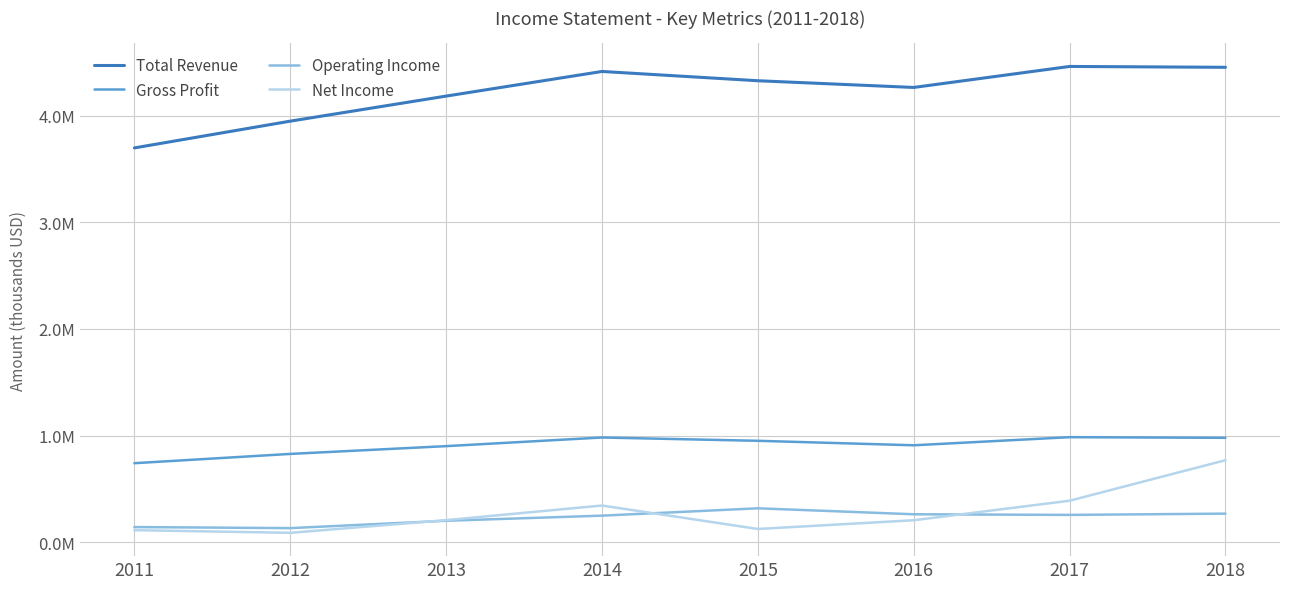

True or false: Operating Income and Gross Profit cross at least once.

False